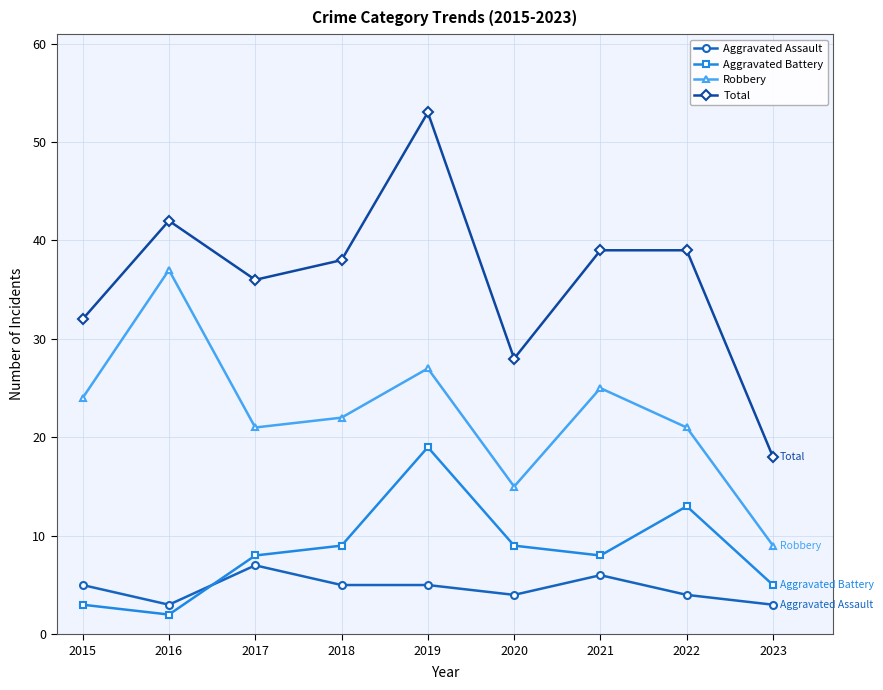

How many interior local peaks does the Robbery series have?

3